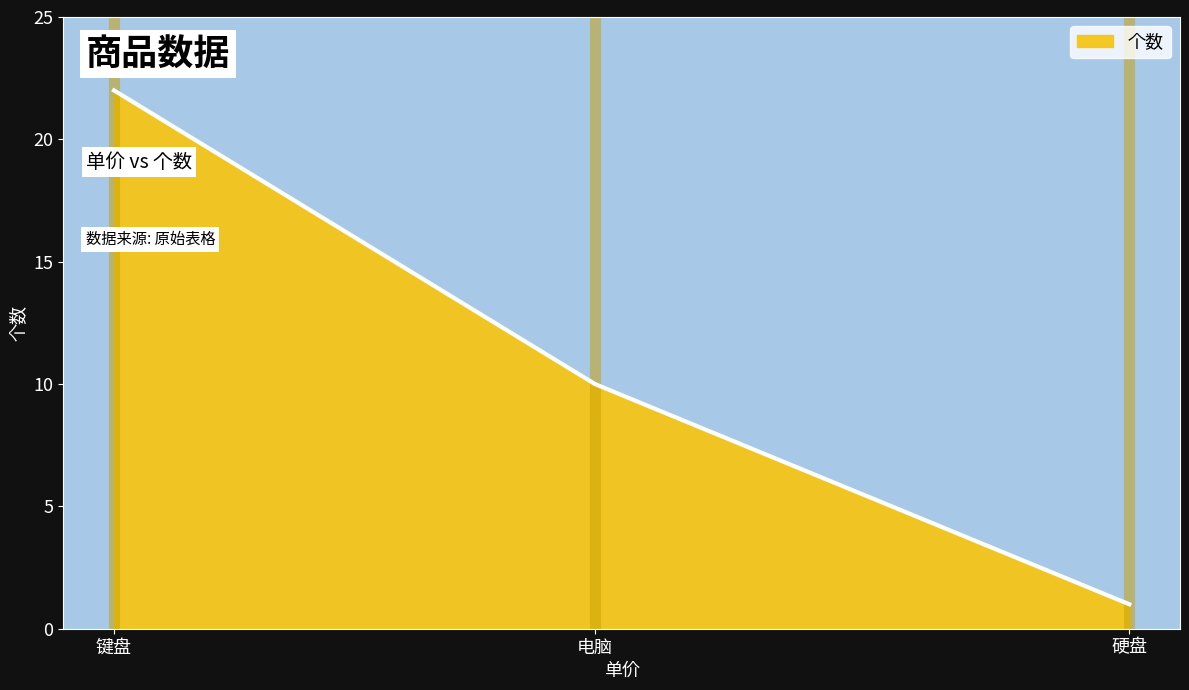

What is the change in value from 键盘 to 硬盘?

-21